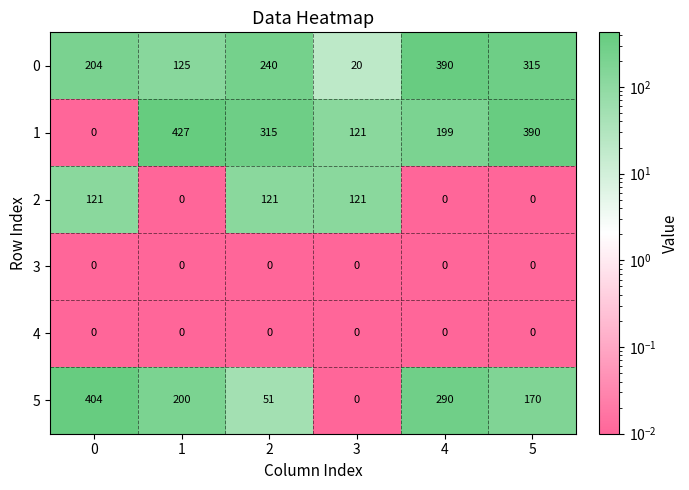

The 0 series shows 390 at 4. True or false?

True